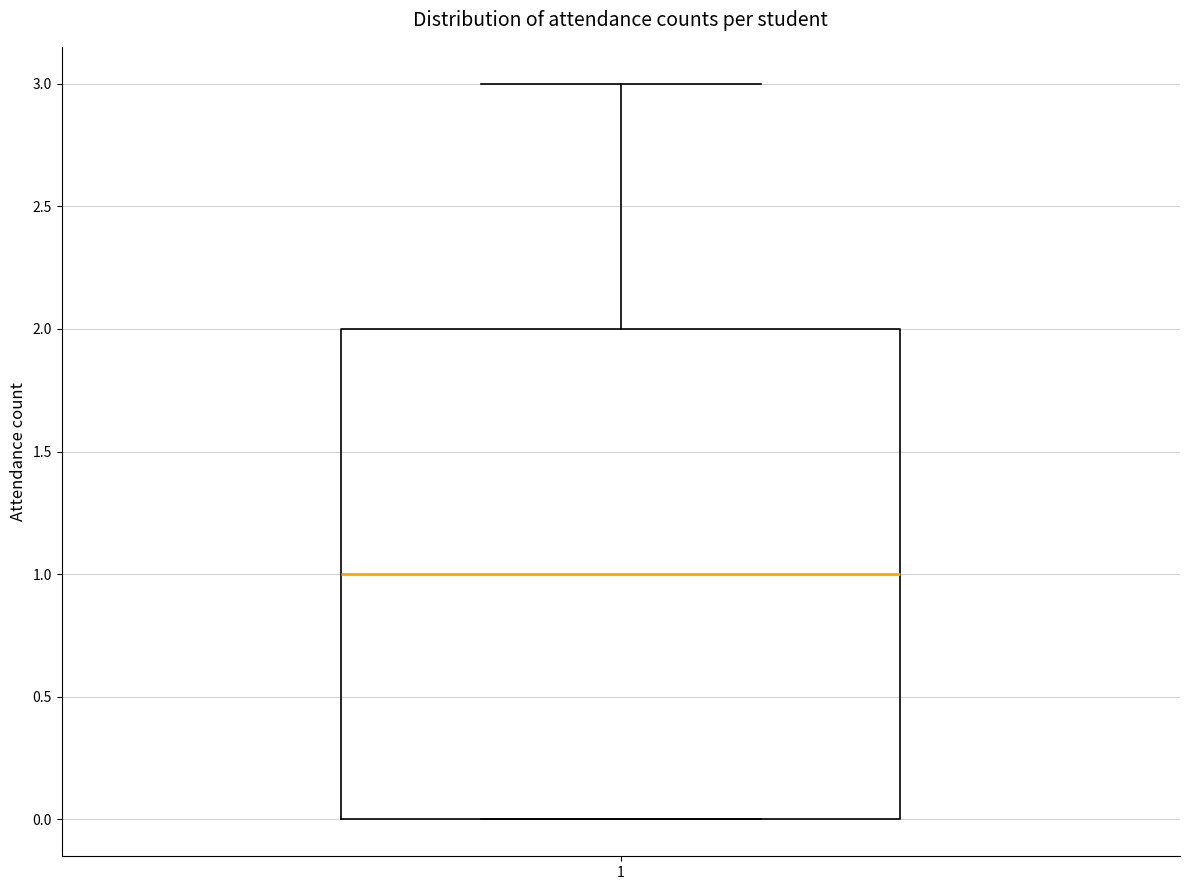

Transcribe this box plot: give where the median line is, the range the box spans, and where the two whiskers end, as read against the y-axis. The values are not printed on the chart, so give them approximately, as read against the axis.

median 1, box 0 to 2, whiskers 0 to 3